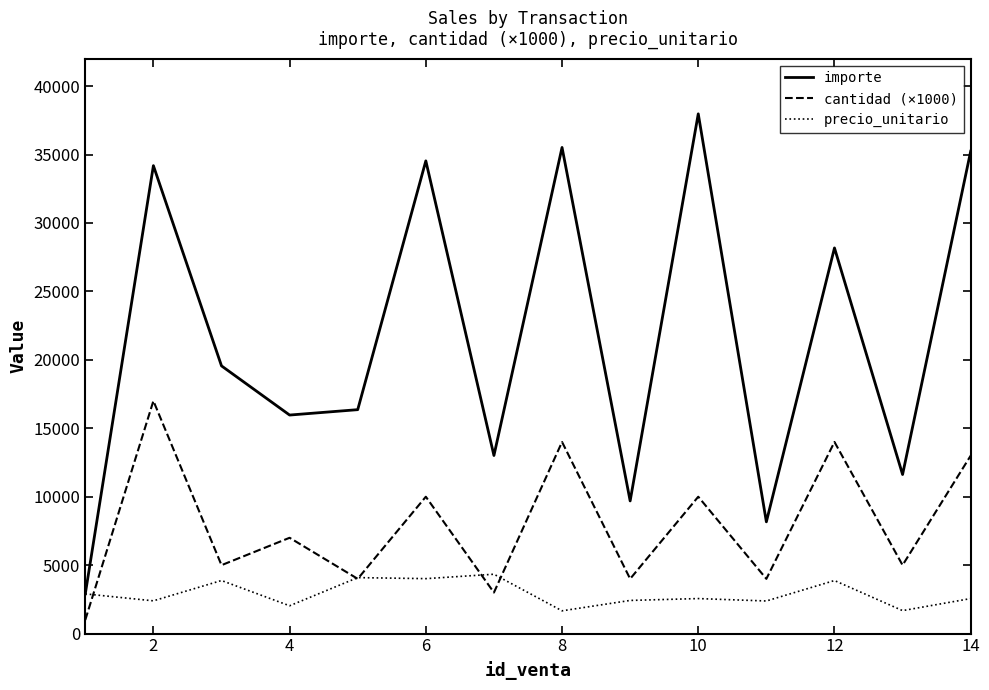

At how many categories does at least one series exceed 24397?

6